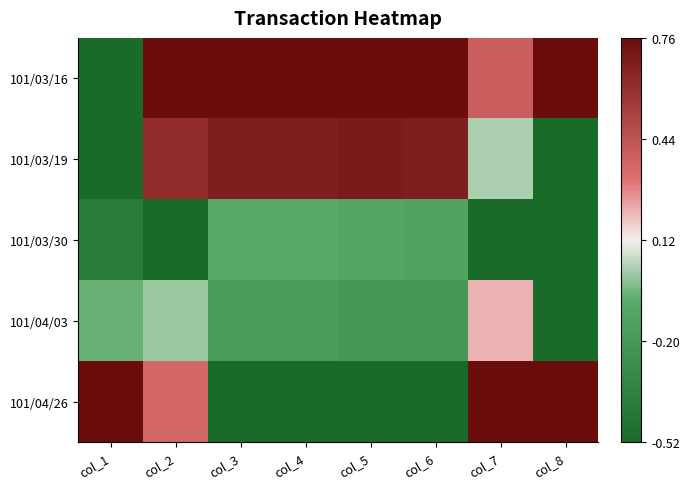

Reading left to right, transcribe all the data shown in this chart.

101/03/16: col_1=-0.5	col_2=0.8	col_3=0.8	col_4=0.8	col_5=0.8	col_6=0.8	col_7=0.4	col_8=0.8
101/03/19: col_1=-0.5	col_2=0.6	col_3=0.7	col_4=0.7	col_5=0.7	col_6=0.7	col_7=0.0	col_8=-0.5
101/03/30: col_1=-0.4	col_2=-0.5	col_3=-0.1	col_4=-0.1	col_5=-0.1	col_6=-0.1	col_7=-0.5	col_8=-0.5
101/04/03: col_1=-0.1	col_2=0.0	col_3=-0.2	col_4=-0.2	col_5=-0.2	col_6=-0.2	col_7=0.2	col_8=-0.5
101/04/26: col_1=0.8	col_2=0.4	col_3=-0.5	col_4=-0.5	col_5=-0.5	col_6=-0.5	col_7=0.8	col_8=0.8